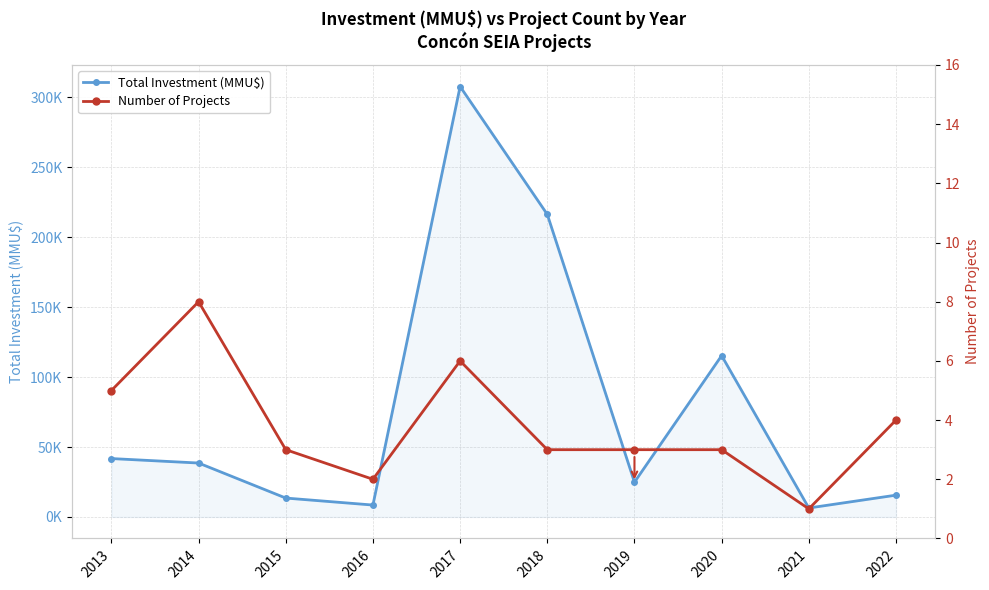

How many lines are shown in the chart?

2